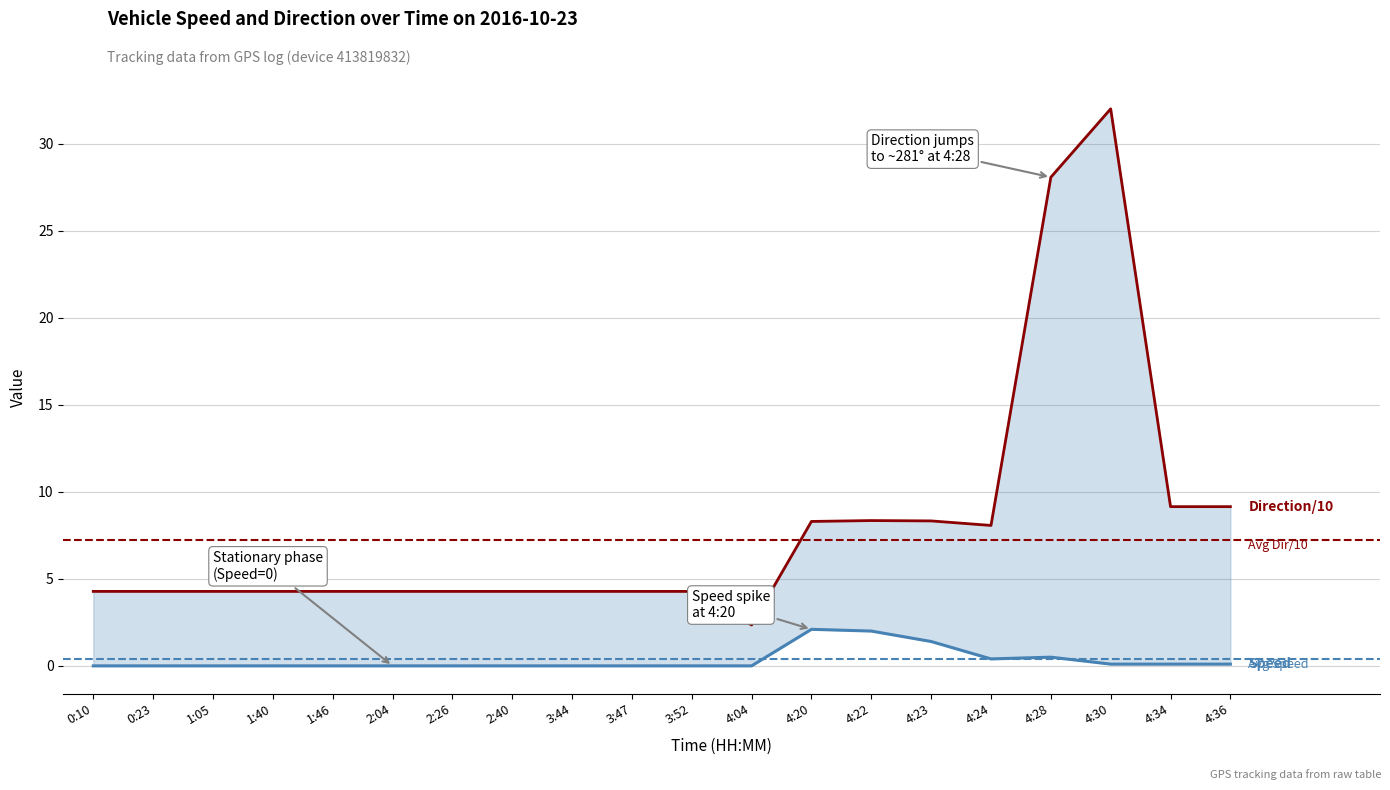

What is the label of the 20th point from the right?

0:10